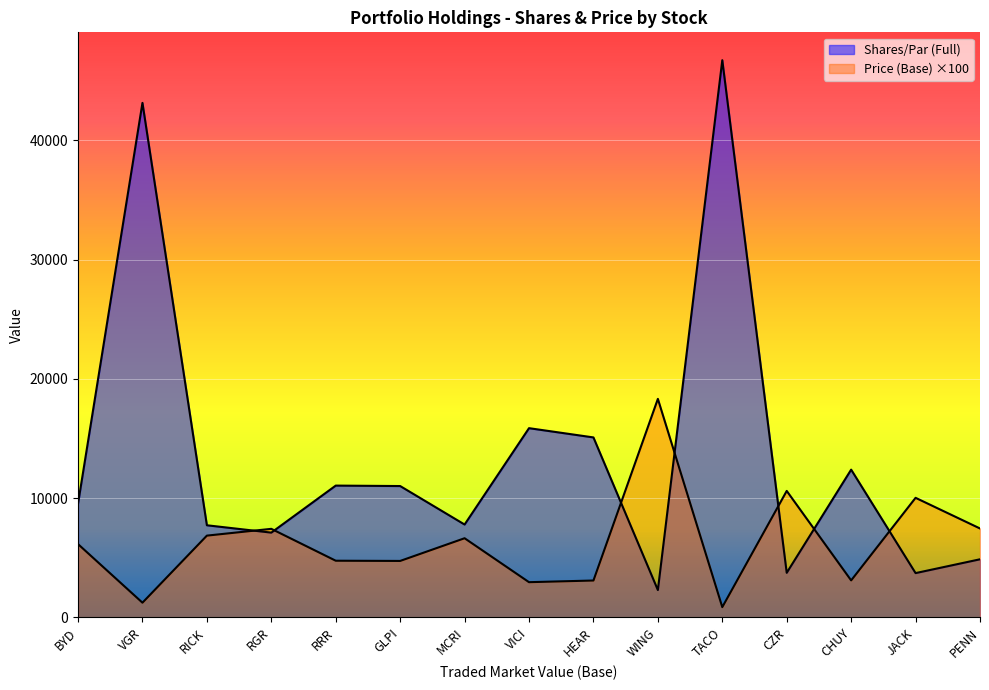

Does the chart display data point markers on the line(s)?

No